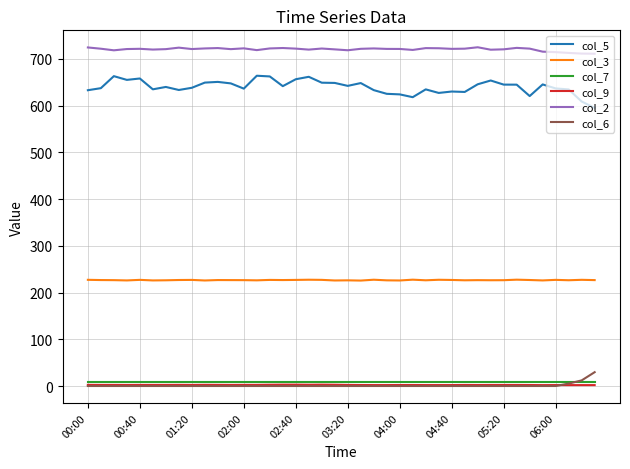

True or false: col_5 and col_2 cross at least once.

False